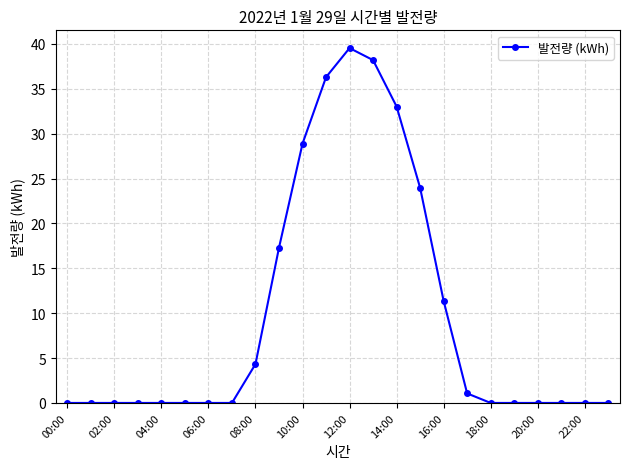

Reading left to right, extract all data points from this chart.

0.0	0.0	0.0	0.0	0.0	0.0	0.0	0.0	4.3	17.3	28.9	36.3	39.5	38.2	33.0	24.0	11.4	1.1	0.0	0.0	0.0	0.0	0.0	0.0